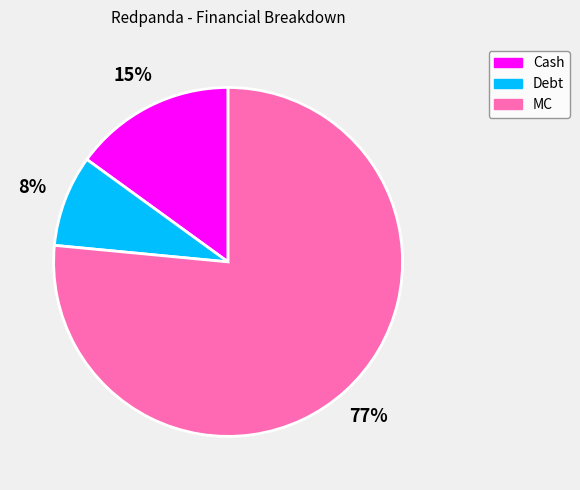

Which has a higher value, MC or Cash?

MC